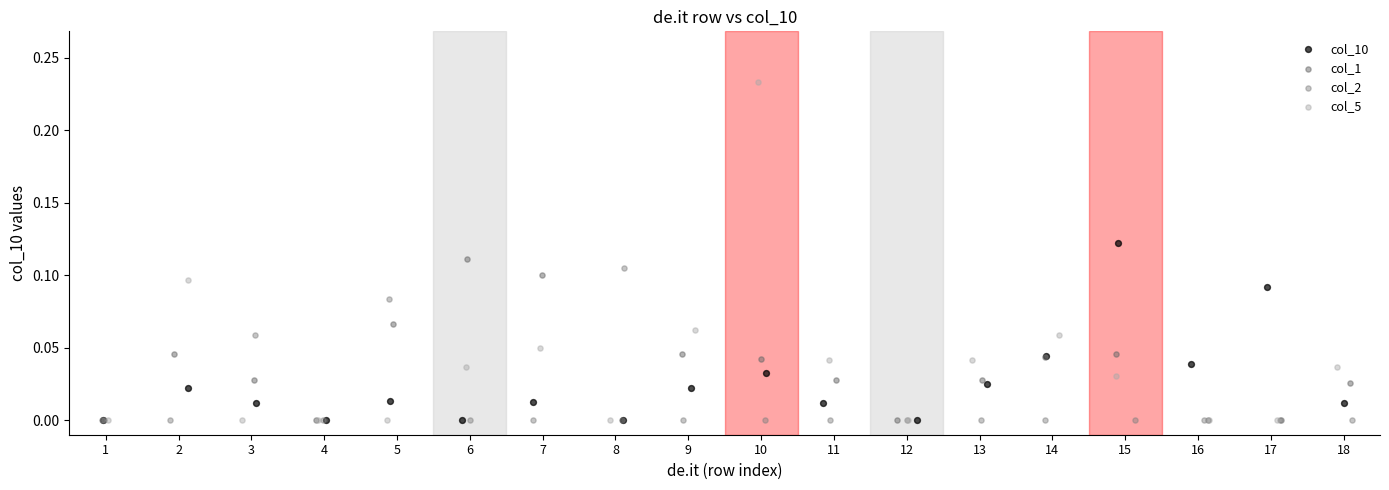

Which series contains the highest Y value?

col_5